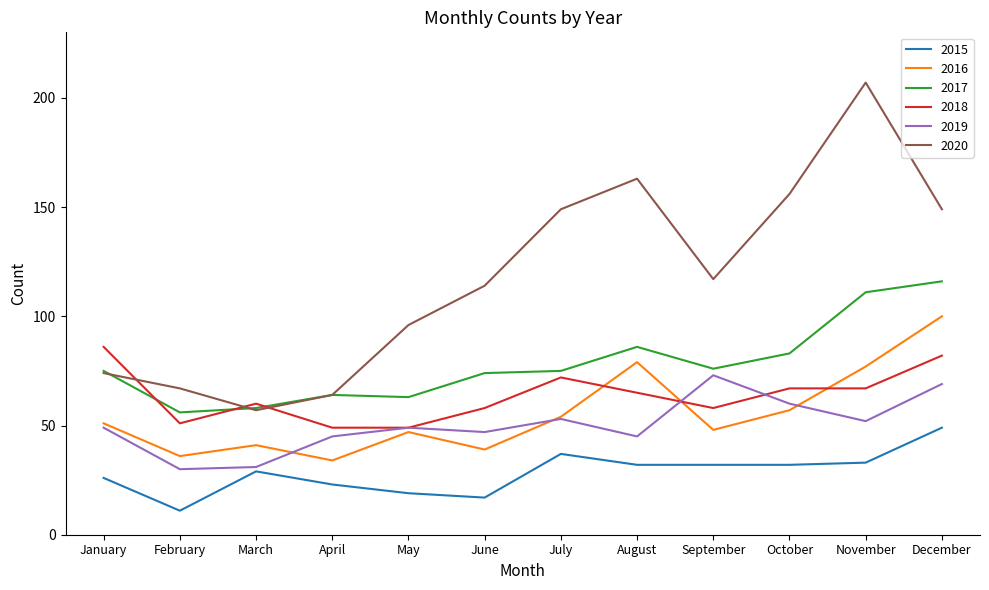

In 2016, how many points are higher than both neighbors (excluding endpoints)?

3